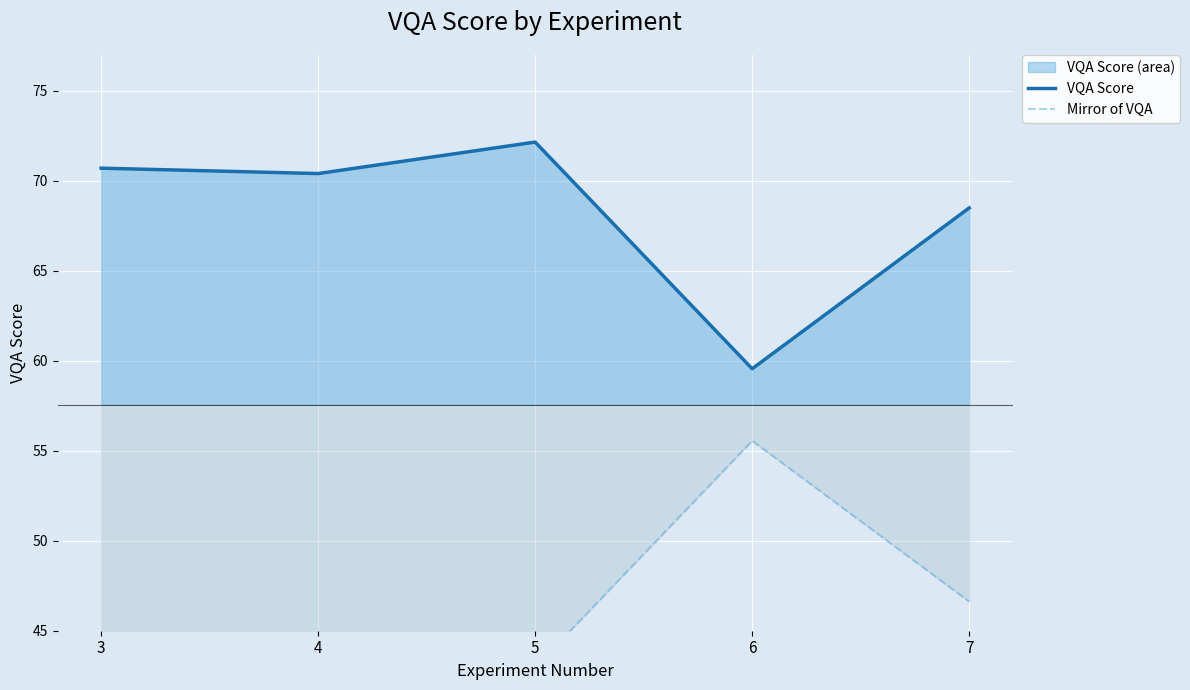

True or false: Mirror of VQA and VQA Score intersect in this chart.

False